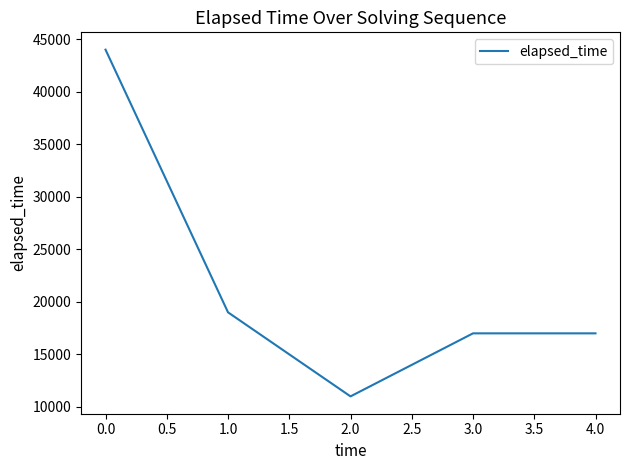

What value does the data have at 3.0, to the nearest 10?

17000